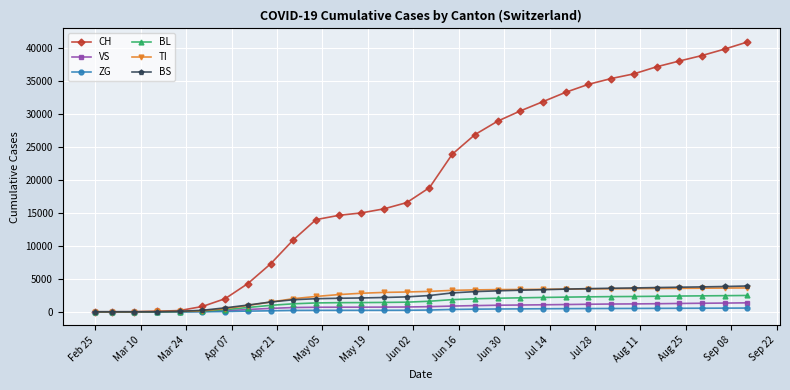

Which series has the largest total across all categories?

CH